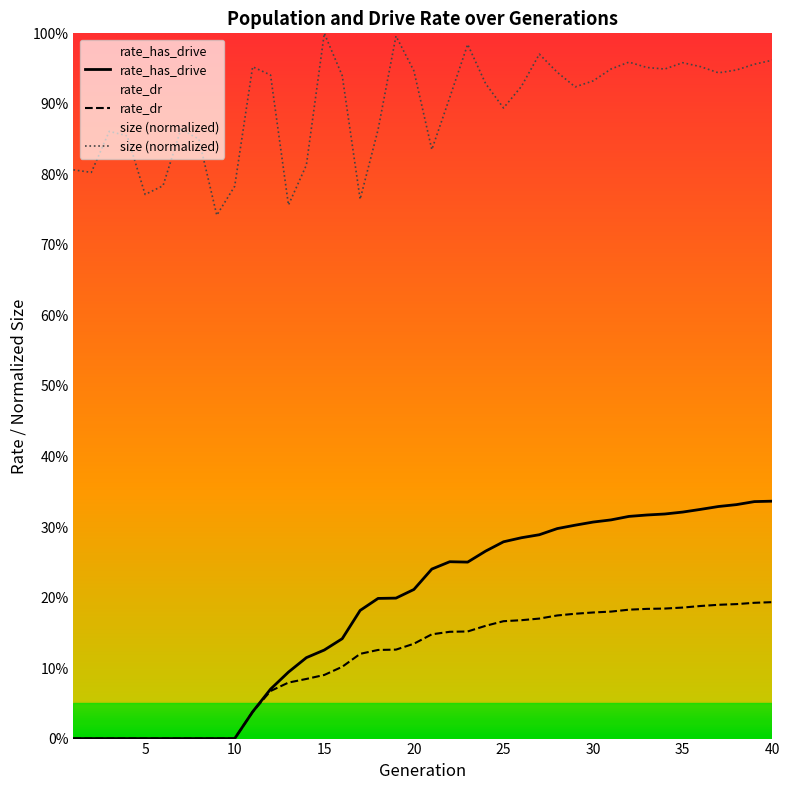

Which category has the lowest value across all series?

1